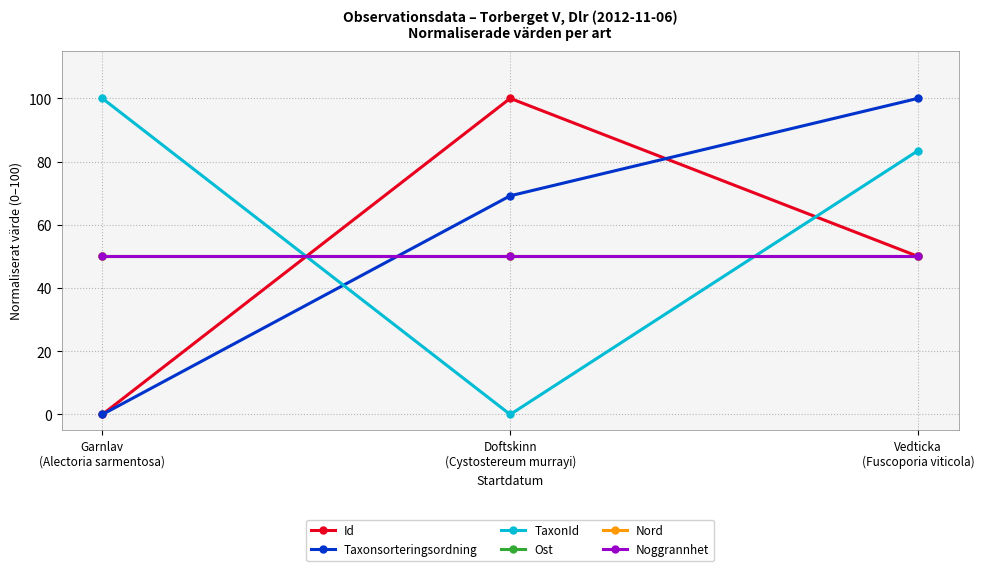

Reading left to right, extract all data points from this chart.

Id: 0.0	100.0	50.0
Taxonsorteringsordning: 0.0	69.2	100.0
TaxonId: 100.0	0.0	83.5
Ost: 50.0	50.0	50.0
Nord: 50.0	50.0	50.0
Noggrannhet: 50.0	50.0	50.0